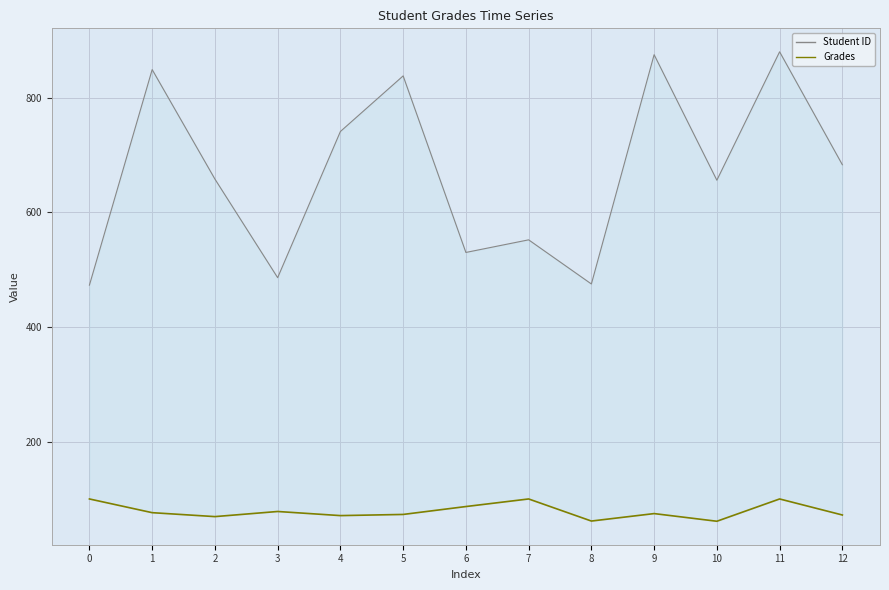

What is the difference between the maximum and second lowest values in the Grades series?

38.5